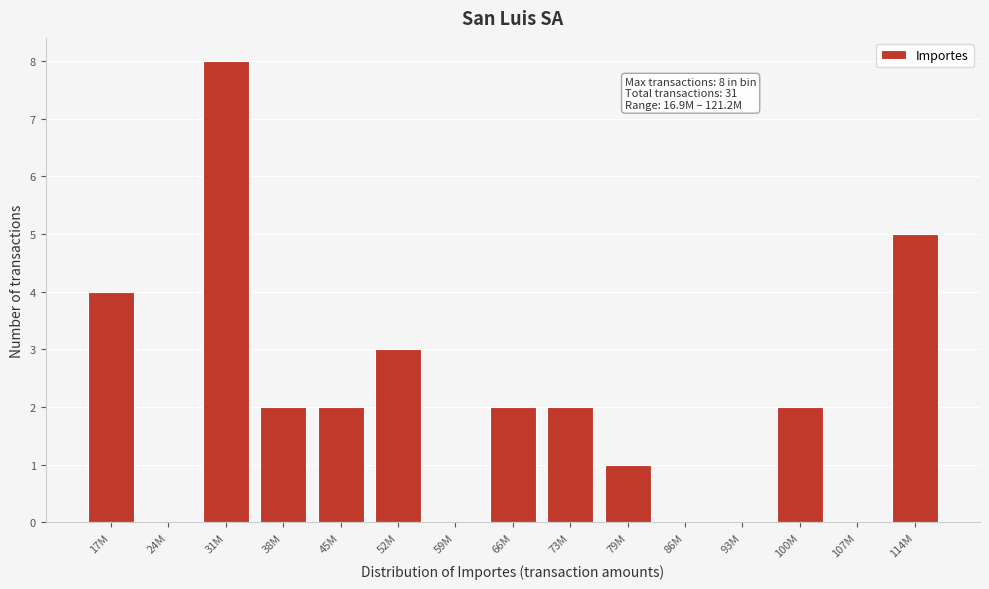

Reading left to right, extract all data points from this chart.

17M=4	24M=0	31M=8	38M=2	45M=2	52M=3	59M=0	66M=2	73M=2	79M=1	86M=0	93M=0	100M=2	107M=0	114M=5